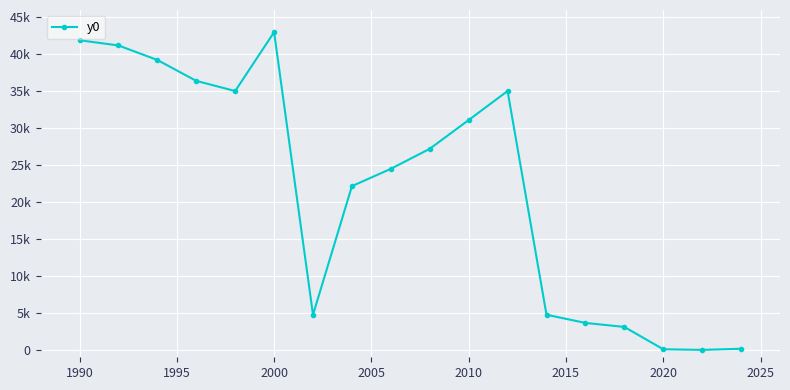

Reading left to right, transcribe all the data shown in this chart.

41909.9	41202.5	39236.2	36406.6	35033.2	43000.0	4757.8	22161.8	24507.0	27215.7	31106.5	35033.2	4757.8	3648.5	3106.8	85.1	0.0	153.0